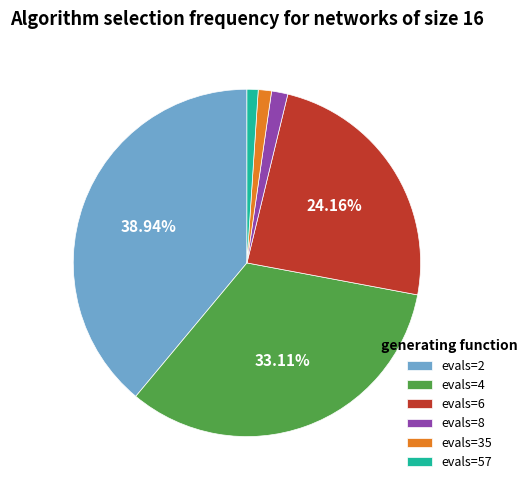

Combined, do evals=8 and evals=4 account for over 50%?

No